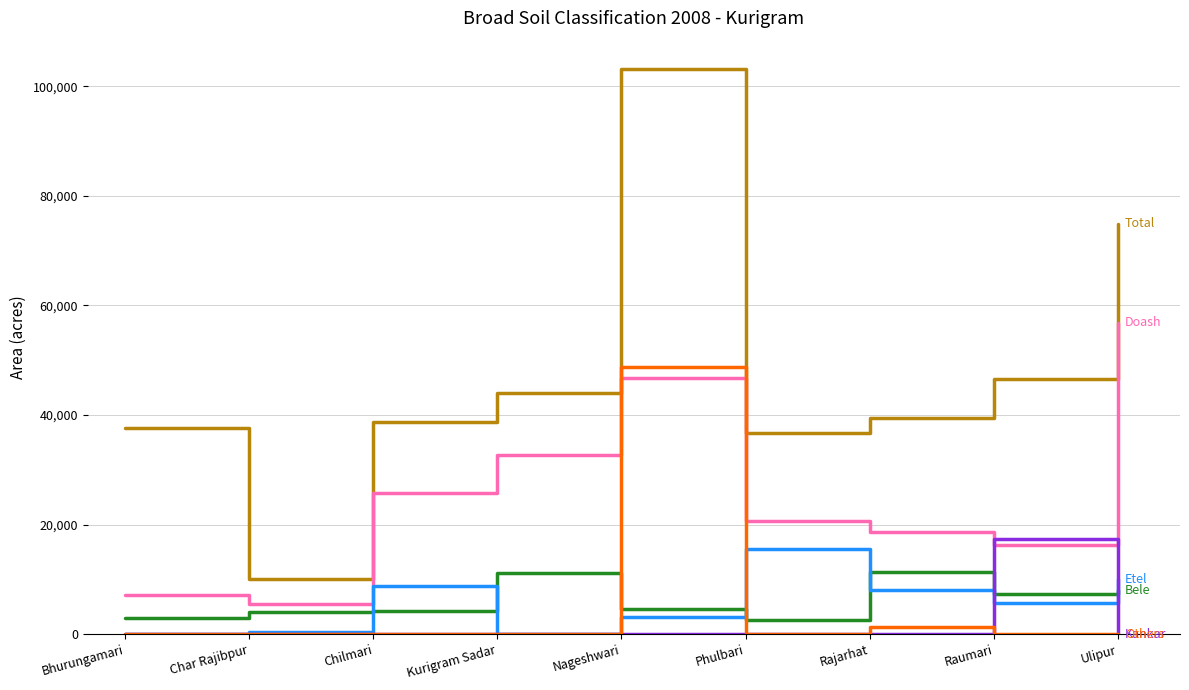

What is the total value across all series at Chilmari?

77536